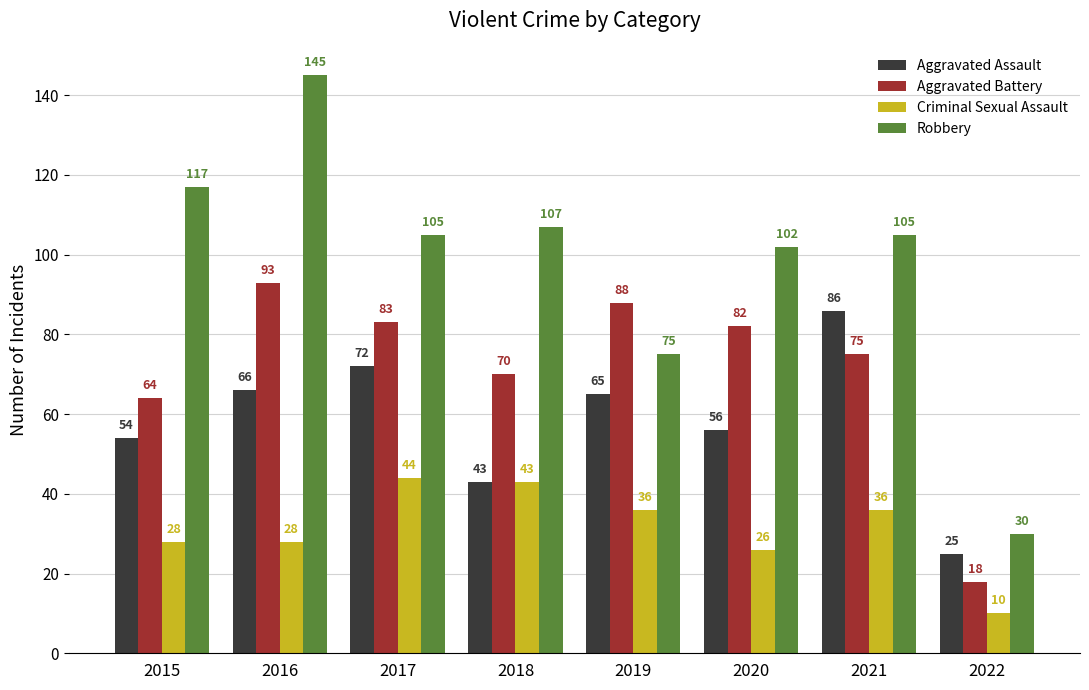

What is the highest value of the Criminal Sexual Assault series?

44